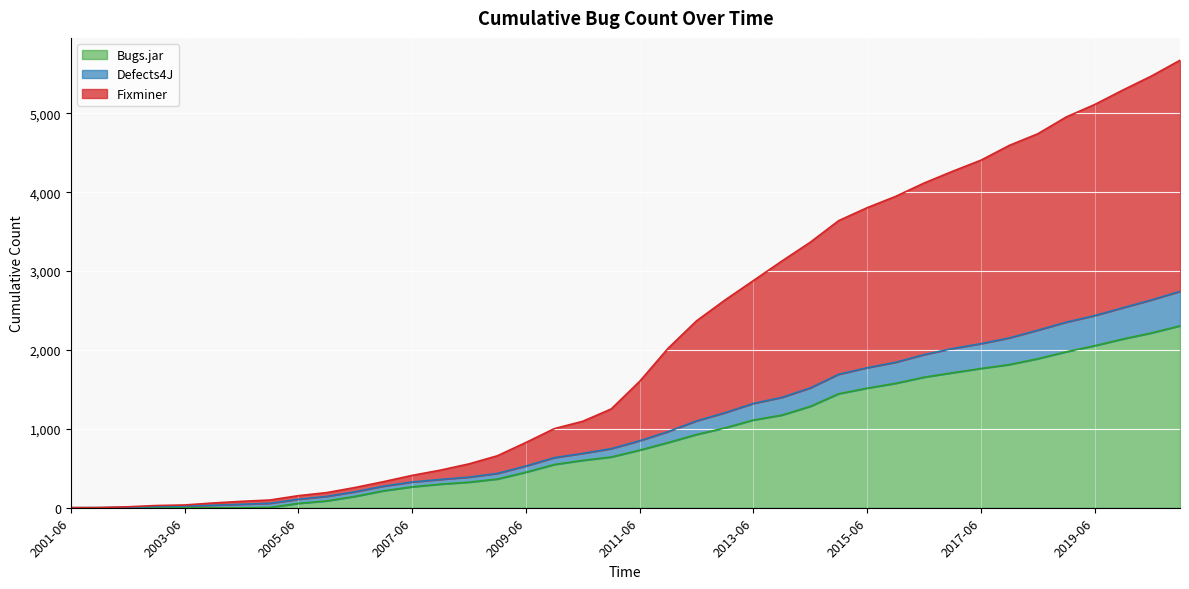

What is the highest value of the Bugs.jar series?

2306